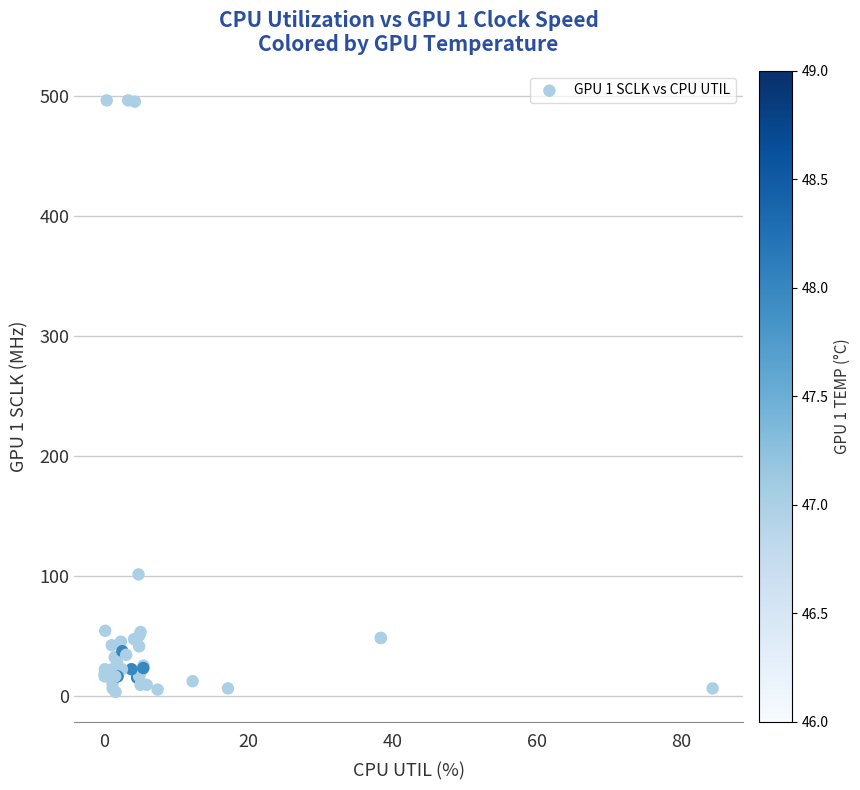

What Y value in the scatter plot is closest to 249?

101